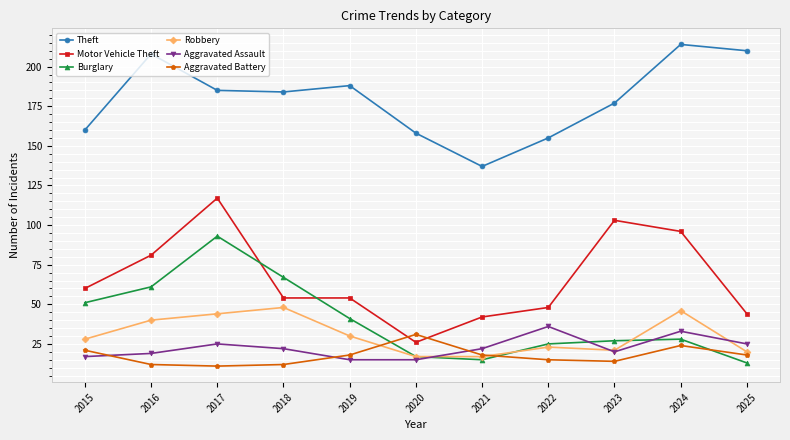

Count the number of categories in the chart.

11